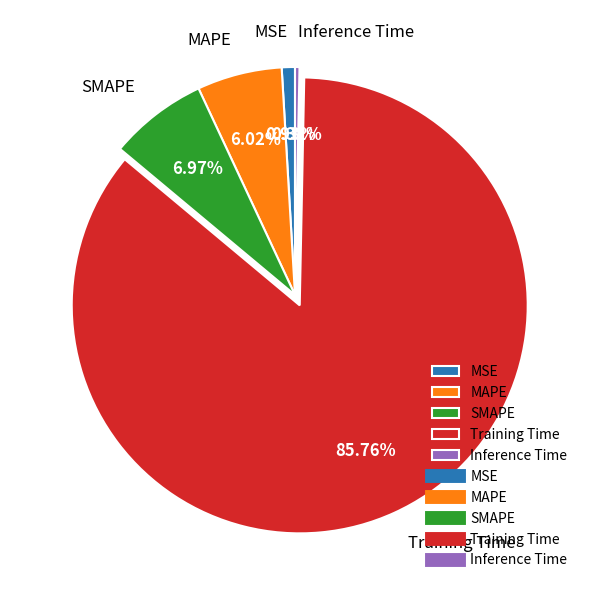

To the nearest percent, what is the difference between the Inference Time and Training Time slice percentages?

85%